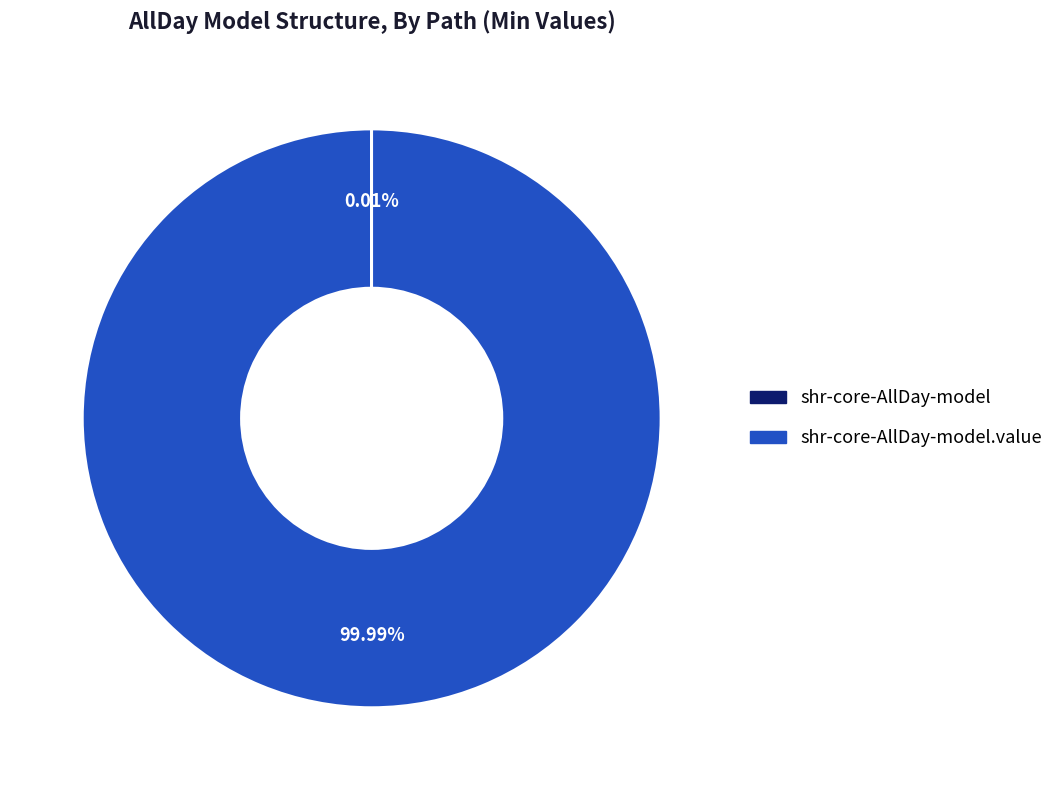

Is there a majority slice in this chart?

Yes